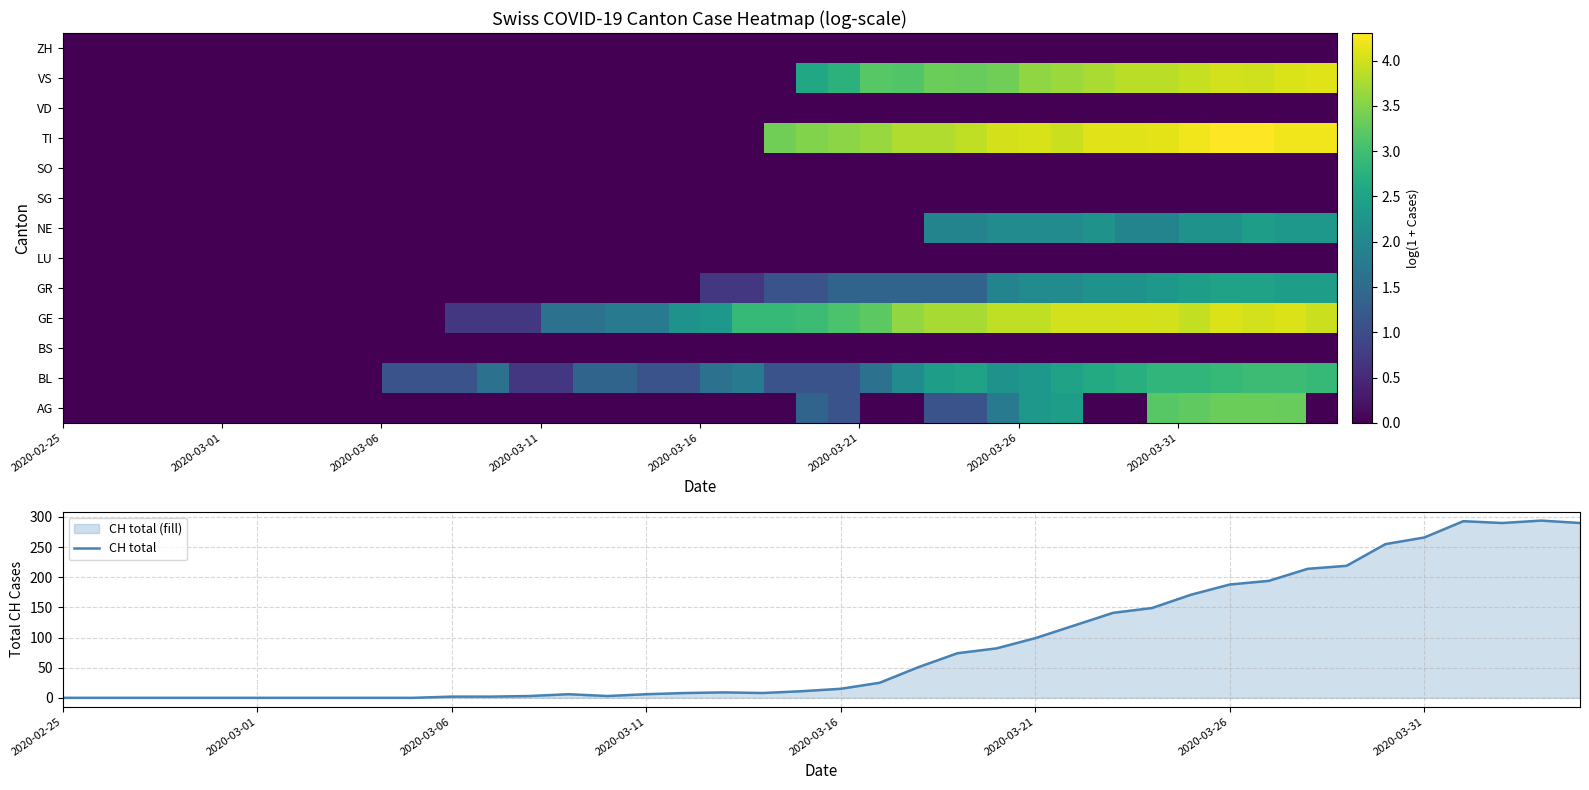

What is the highest value of the CH total series?

294